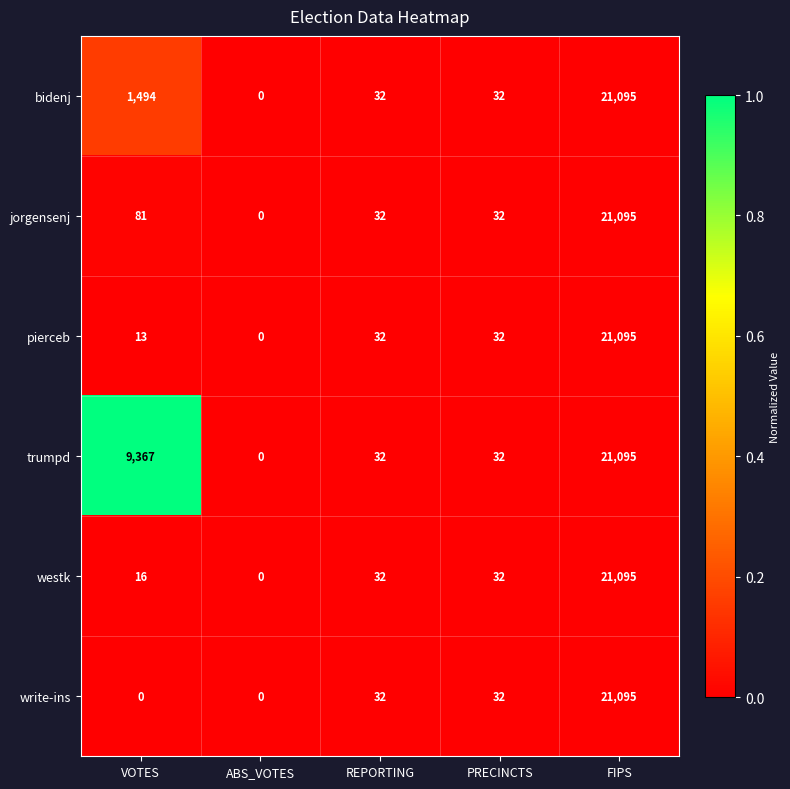

What value does the trumpd series have at FIPS?

21095